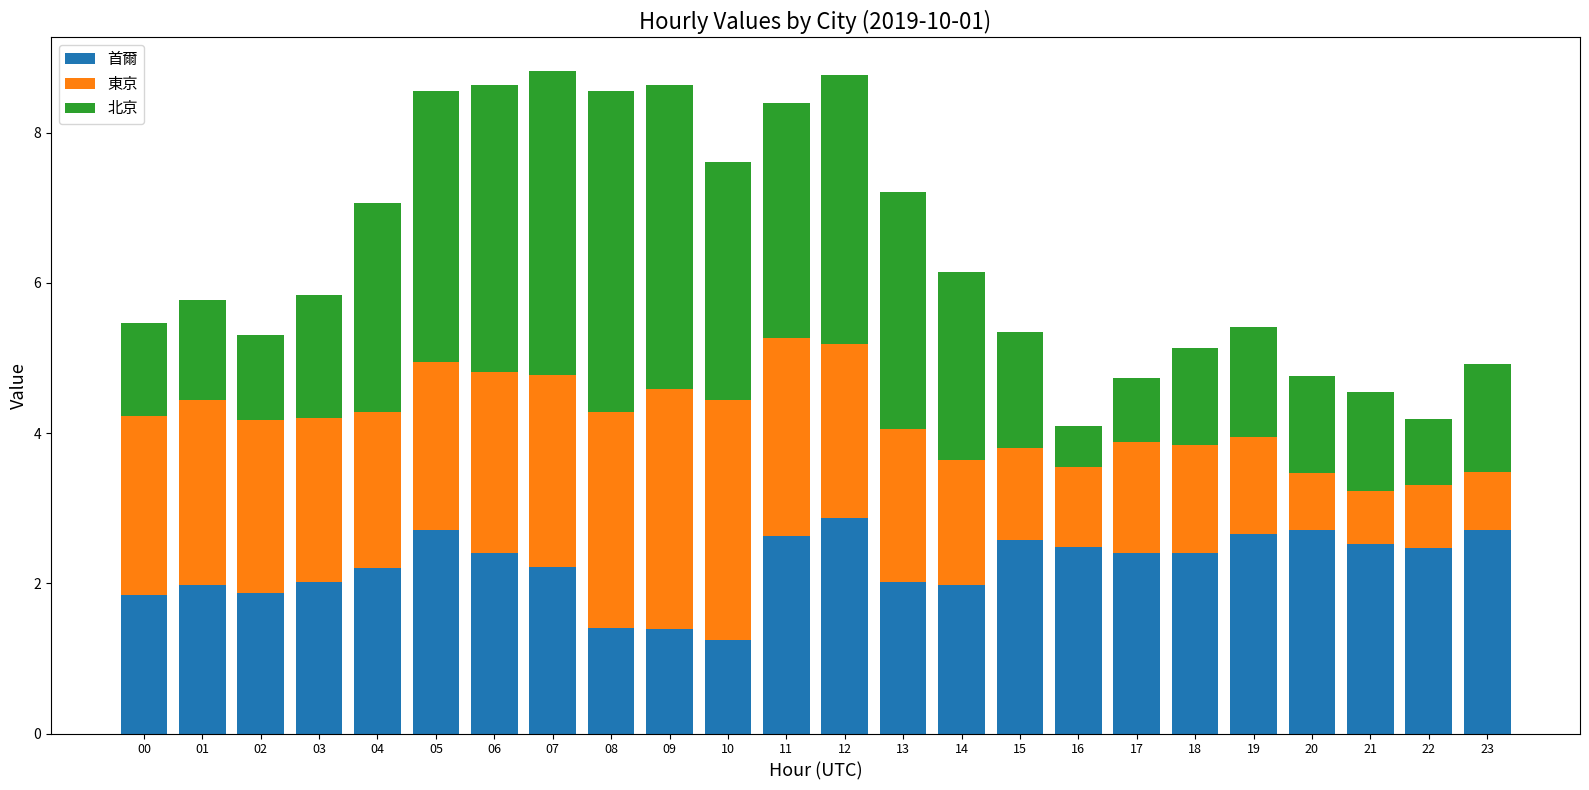

What is the total value across all series at 19?

5.4